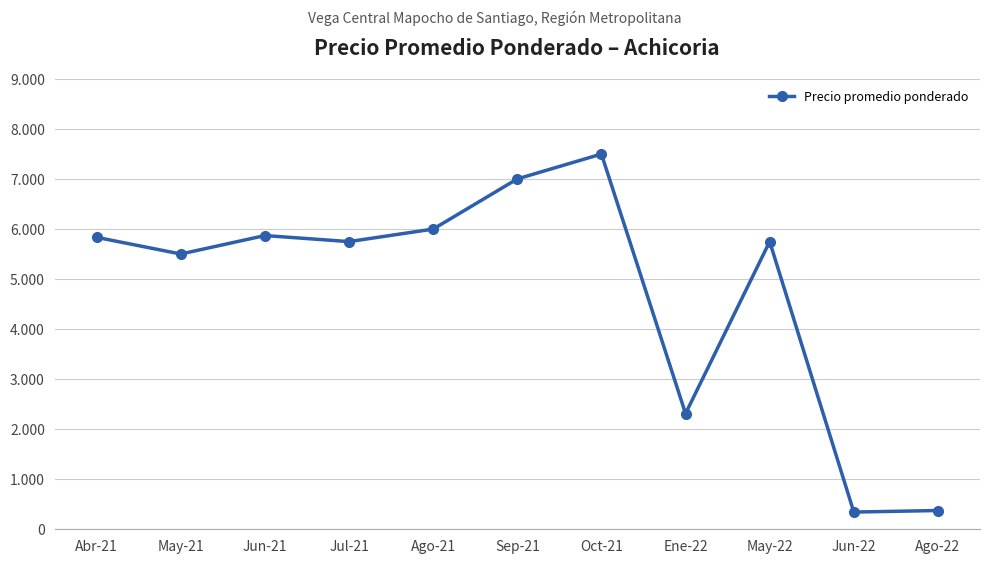

Is this an area chart (filled region under the line)?

No